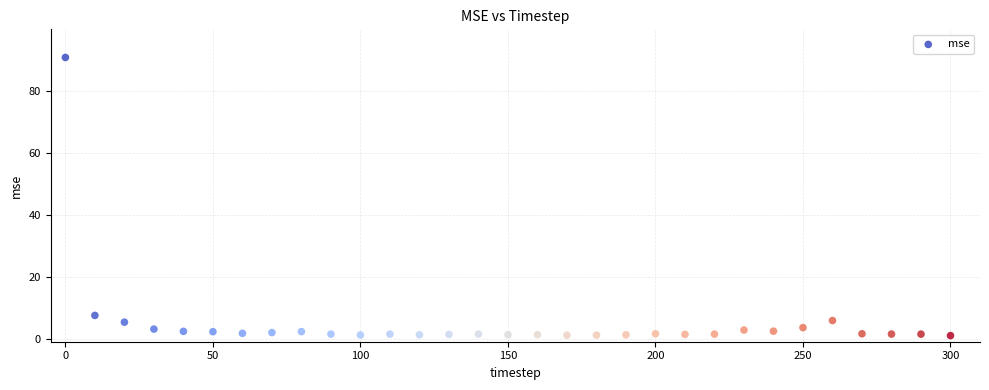

What is the range of X values (max minus min)?

300.0